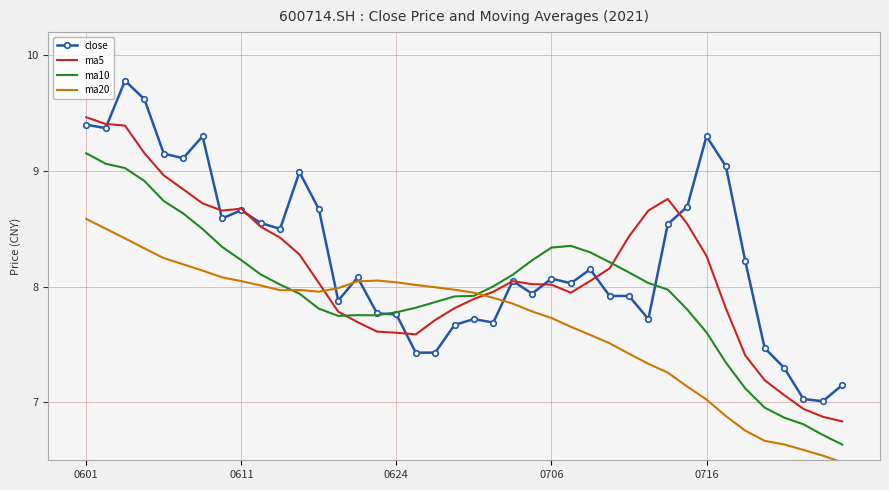

How many intersections are there between ma20 and ma10?

2